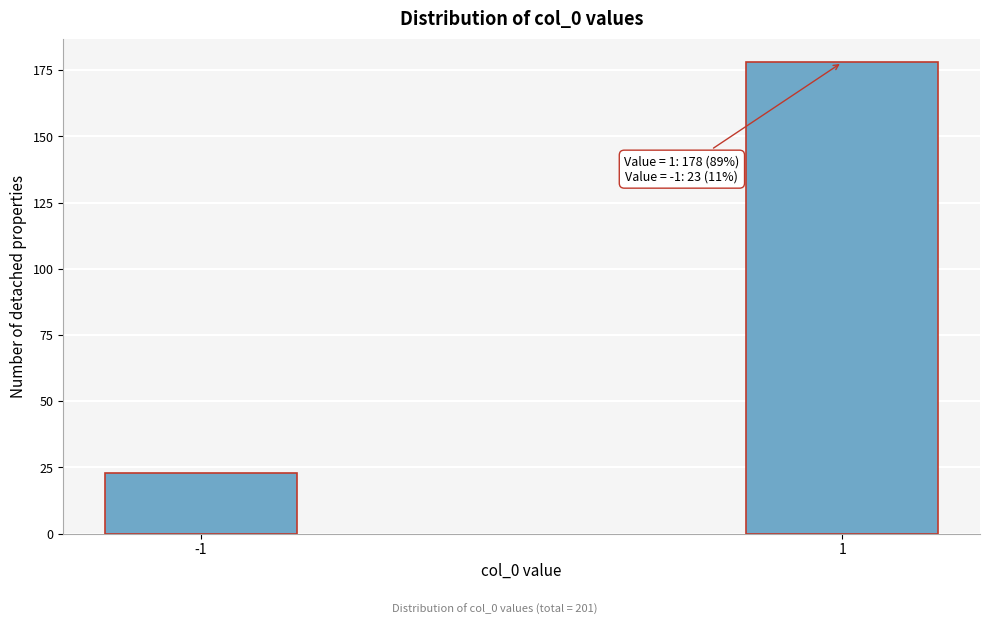

Reading left to right, what are all the values shown in this chart?

-1=23	1=178